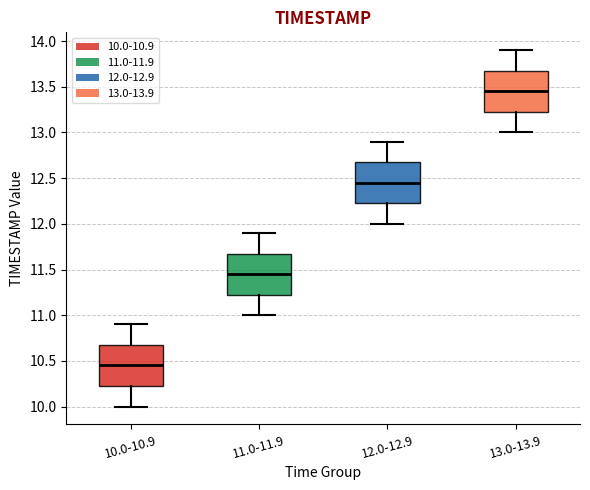

Reading left to right, transcribe this box plot: for each box, give where its median line is, the range the box spans, and where its two whiskers end, as read against the y-axis. The values are not printed on the chart, so give them approximately, as read against the axis.

10.0-10.9: median 10.45, box 10.25 to 10.70, whiskers 10.00 to 10.90
11.0-11.9: median 11.45, box 11.25 to 11.70, whiskers 11.00 to 11.90
12.0-12.9: median 12.45, box 12.25 to 12.70, whiskers 12.00 to 12.90
13.0-13.9: median 13.45, box 13.25 to 13.70, whiskers 13.00 to 13.90